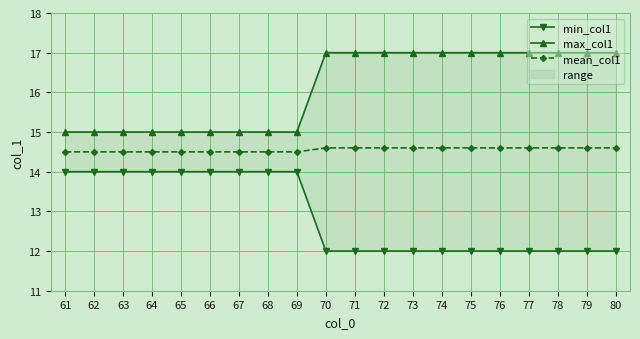

Reading left to right, transcribe all the data shown in this chart.

min_col1: 14.0	14.0	14.0	14.0	14.0	14.0	14.0	14.0	14.0	12.0	12.0	12.0	12.0	12.0	12.0	12.0	12.0	12.0	12.0	12.0
max_col1: 15.0	15.0	15.0	15.0	15.0	15.0	15.0	15.0	15.0	17.0	17.0	17.0	17.0	17.0	17.0	17.0	17.0	17.0	17.0	17.0
mean_col1: 14.5	14.5	14.5	14.5	14.5	14.5	14.5	14.5	14.5	14.6	14.6	14.6	14.6	14.6	14.6	14.6	14.6	14.6	14.6	14.6